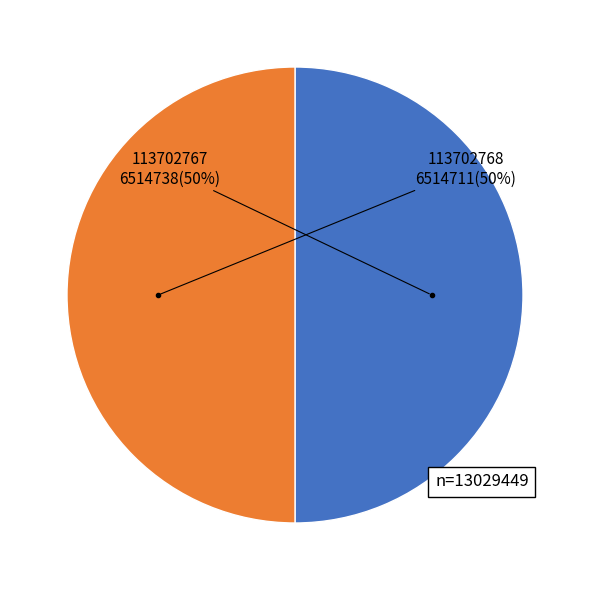

To the nearest percent, what is the average slice percentage?

50%